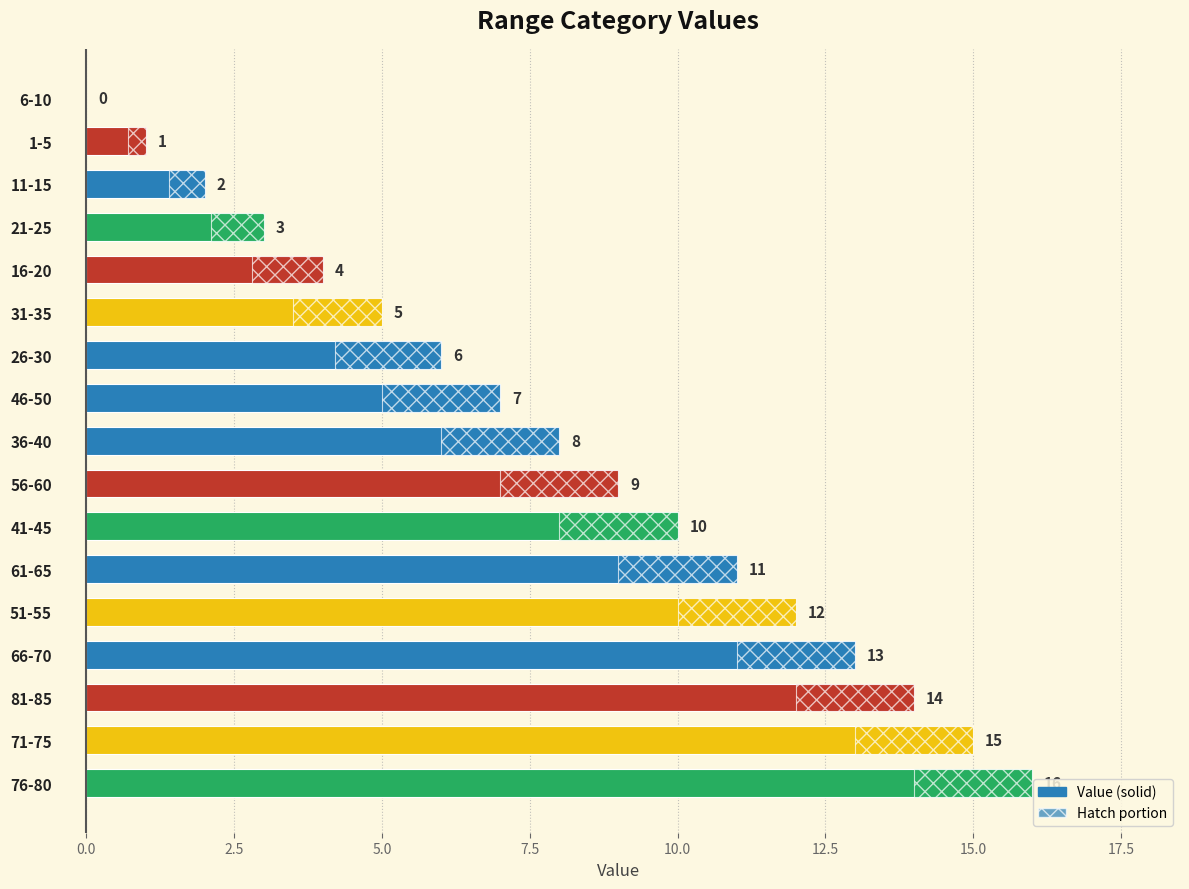

What is the difference between the second highest and second lowest values?

14